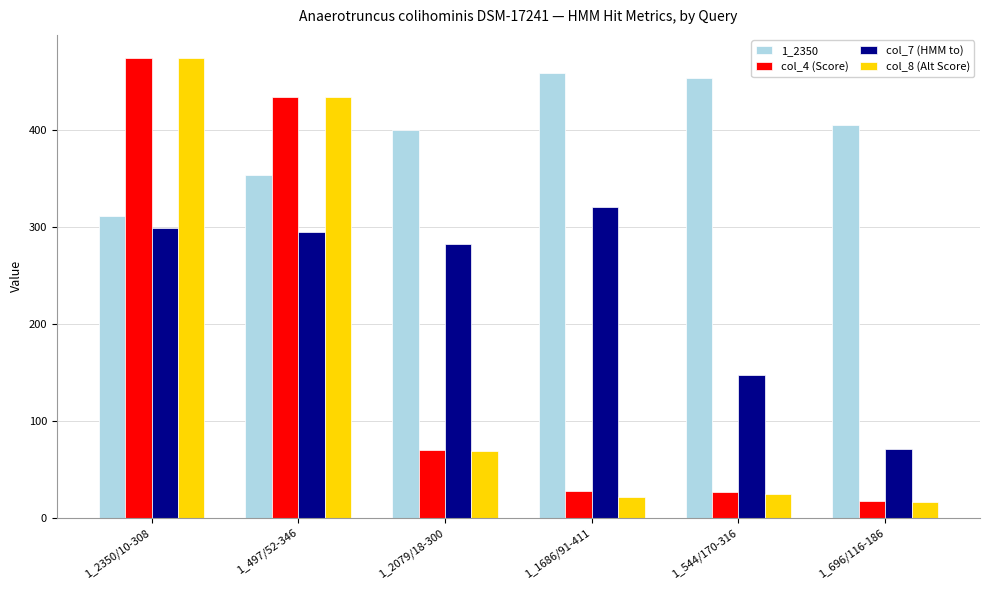

At which category is the sum across all series the highest?

1_2350/10-308